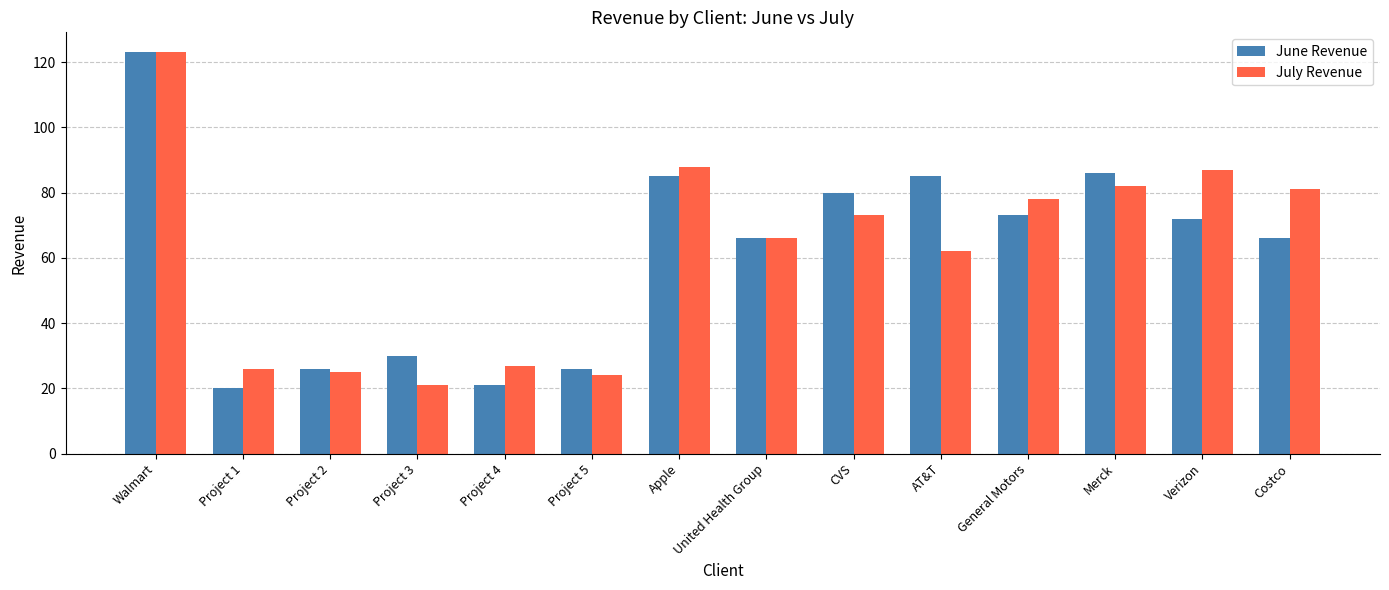

Between Project 1 and Costco, which series saw the biggest shift?

July Revenue